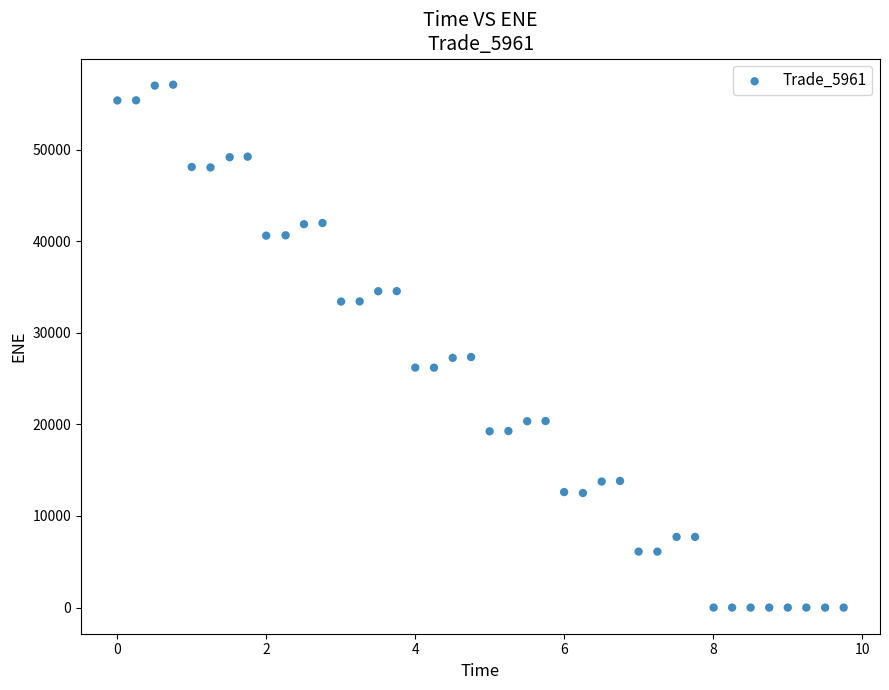

What is the range of X values (max minus min)?

9.8